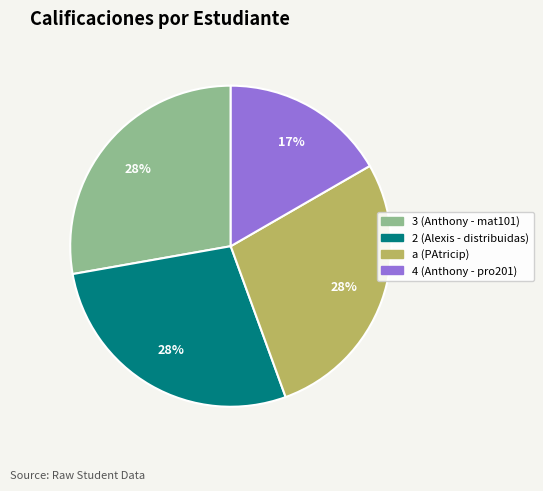

Which category has the smallest portion of the pie?

4 (Anthony - pro201)